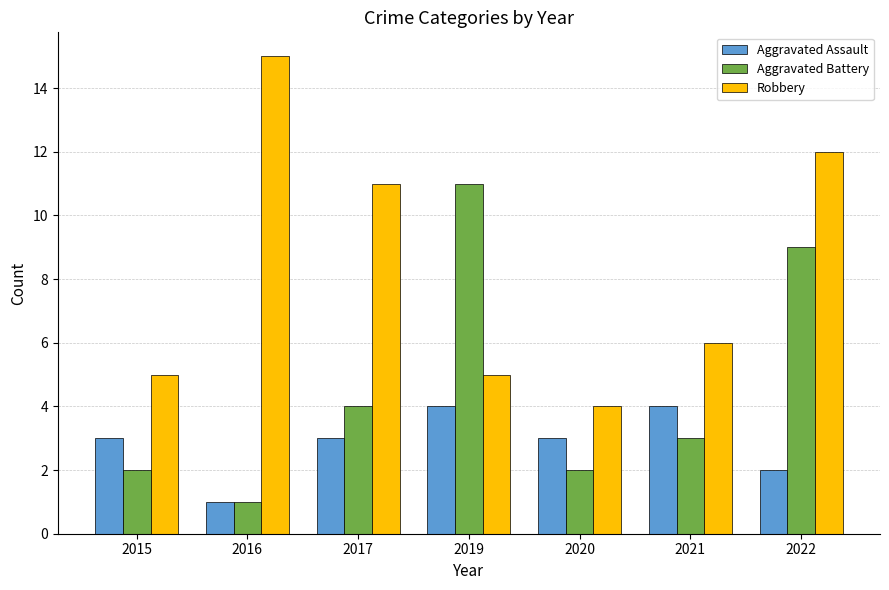

The value of Aggravated Assault at 2020 is 3. True or false?

True